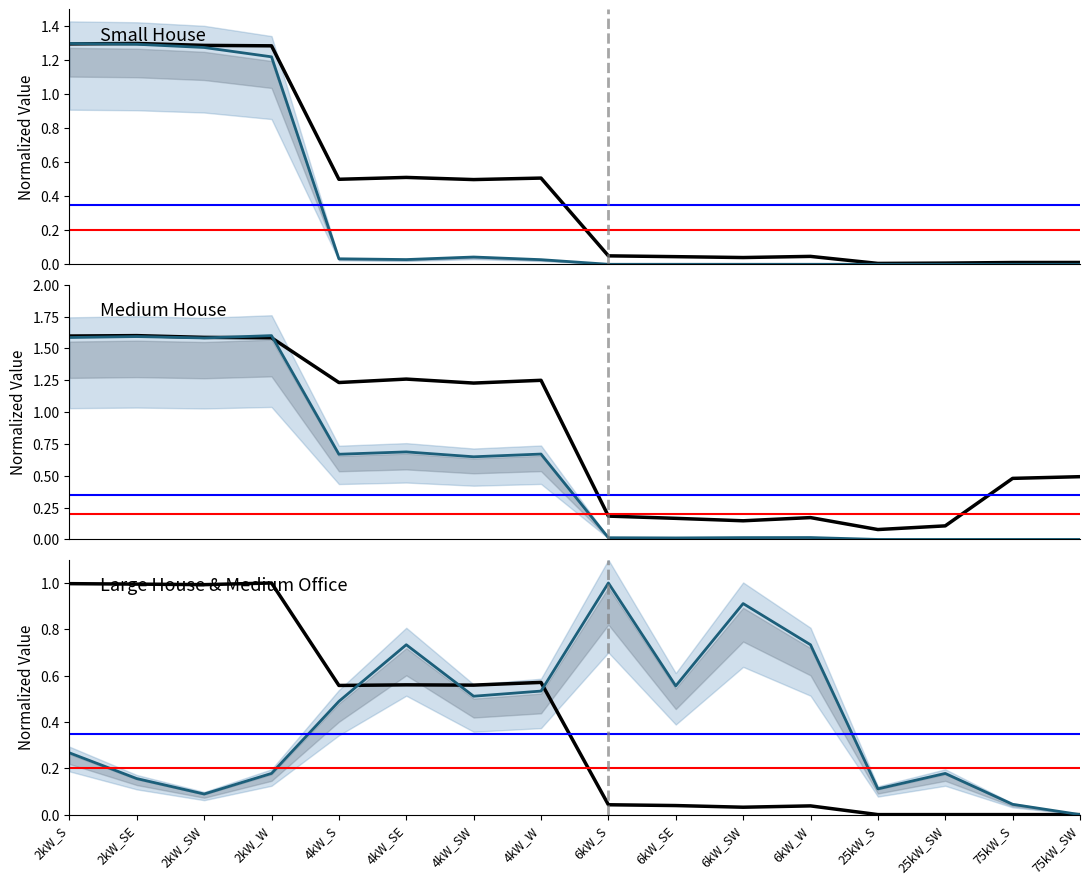

List the labels in order of Medium House value, largest first.

2kW_W, 2kW_SE, 2kW_S, 2kW_SW, 4kW_SE, 4kW_W, 4kW_S, 4kW_SW, 6kW_W, 6kW_SW, 6kW_S, 6kW_SE, 25kW_S, 25kW_SW, 75kW_S, 75kW_SW